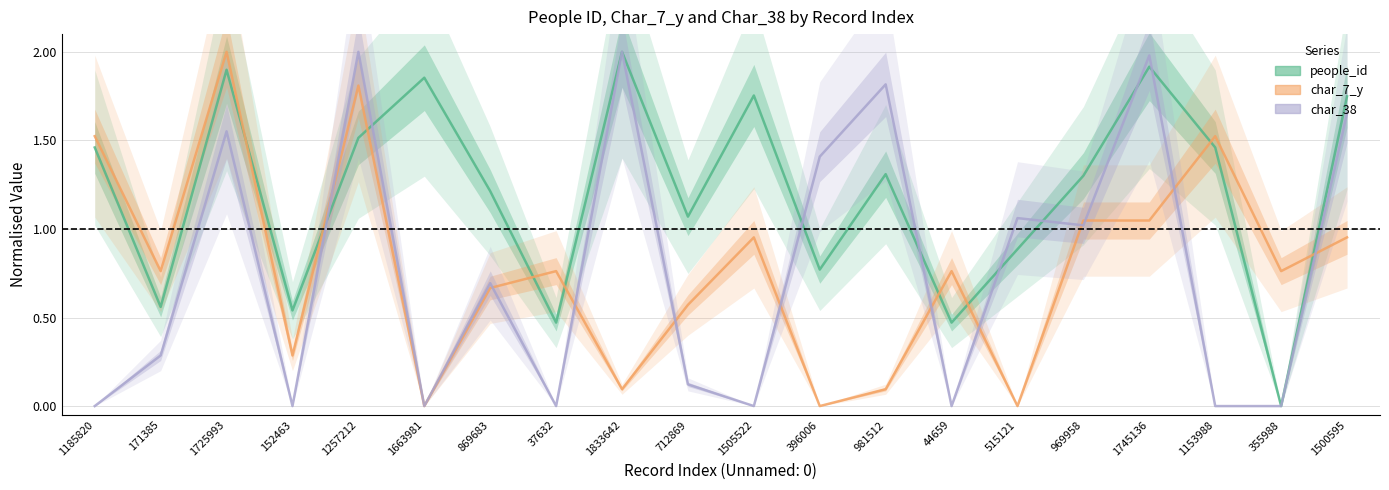

The value of people_id at 1500595 is 1.7. True or false?

True